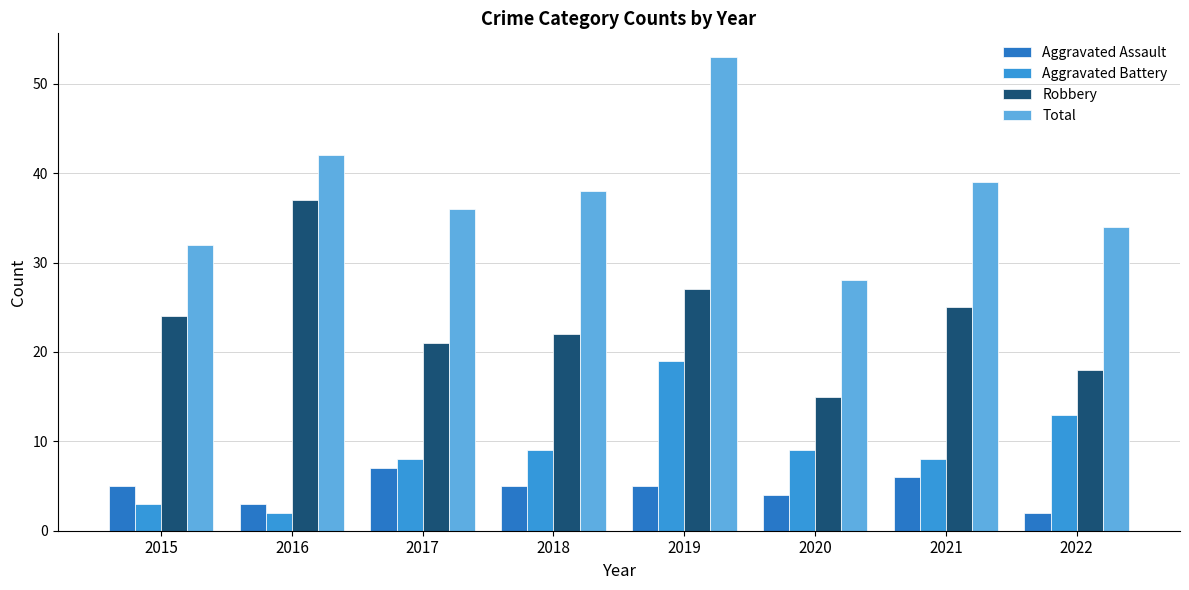

Which series changed the most between 2021 and 2022?

Robbery